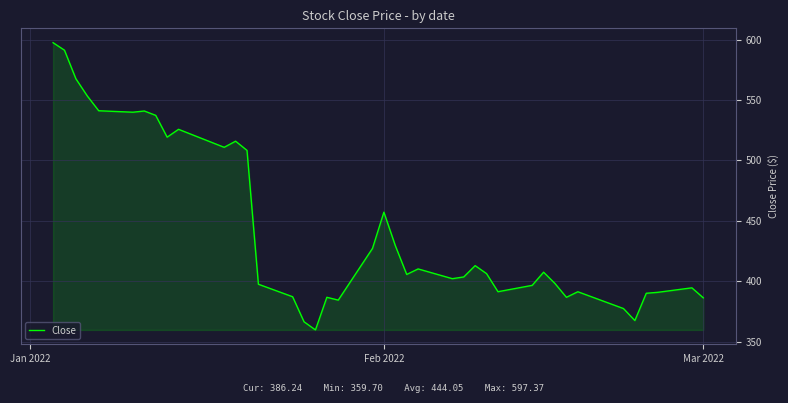

What is the smallest value displayed?

359.7